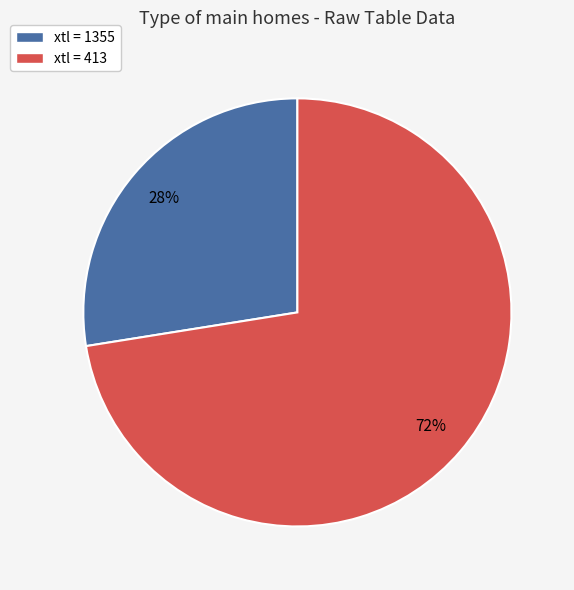

To the nearest percent, what is the average slice percentage?

50%